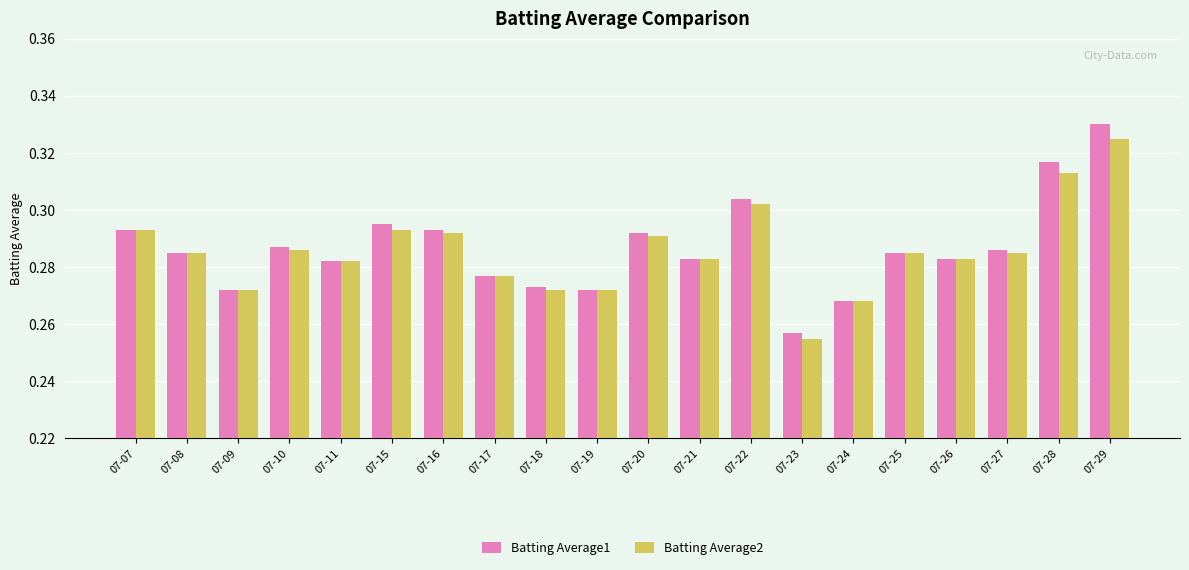

Does the chart contain any negative values?

No